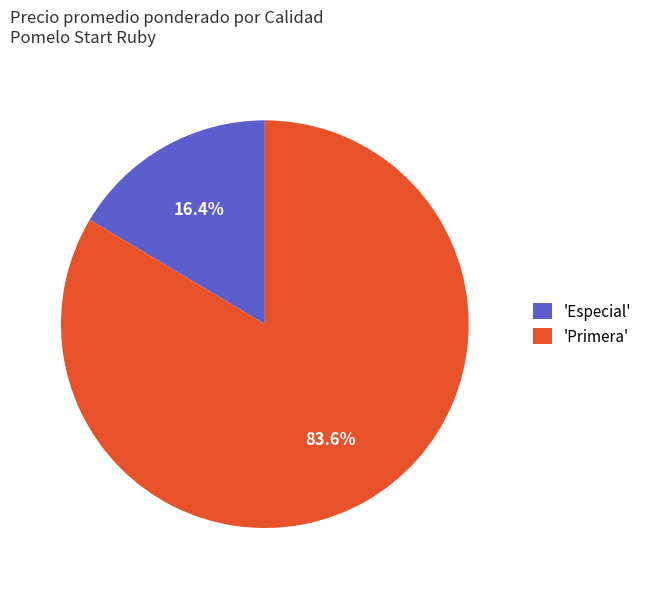

What is the smallest slice in the pie chart?

'Especial'